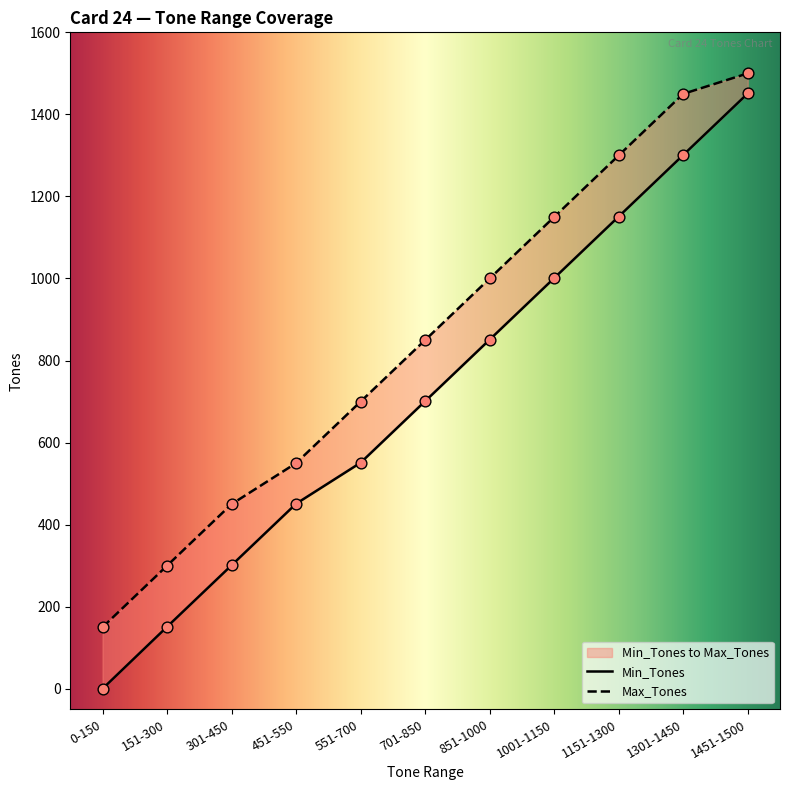

Which series contains the highest Y value?

Max_Tones